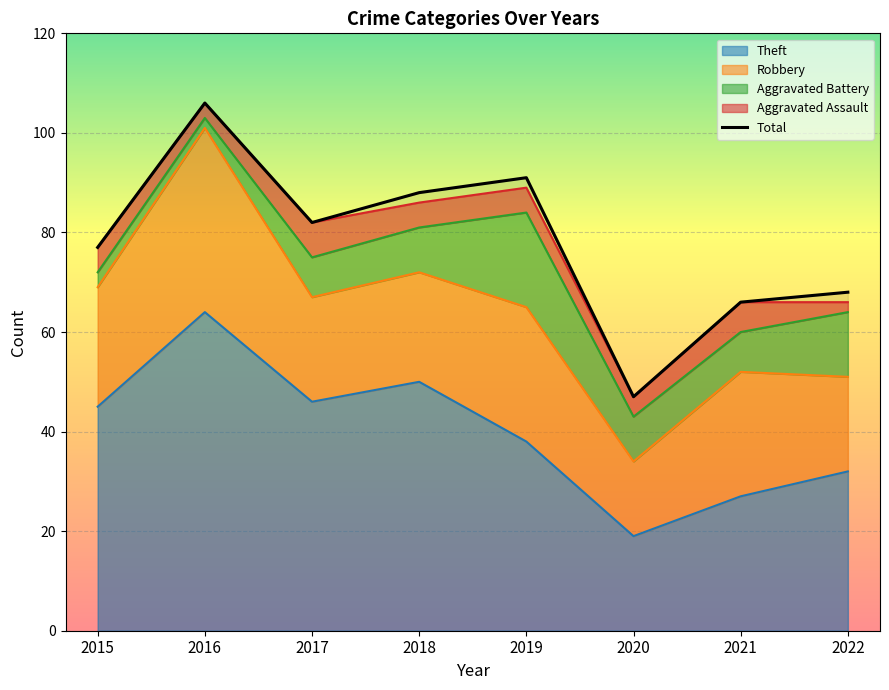

At which label is the value closest to 76?

2015